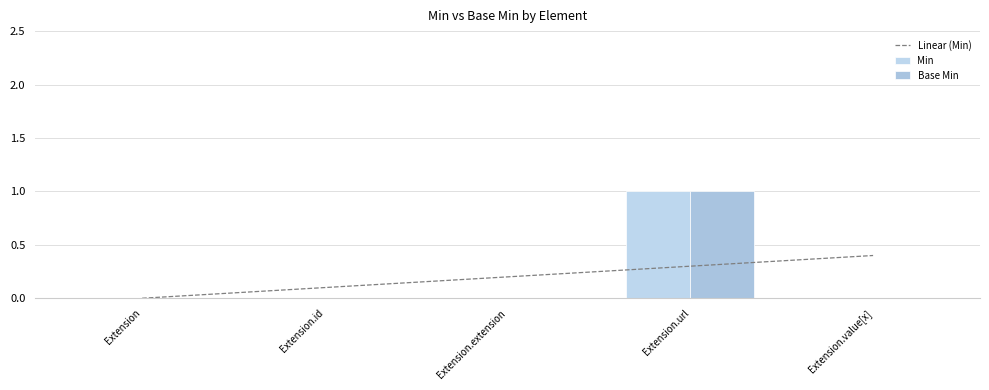

How many Base Min values are between 0 and 1?

5